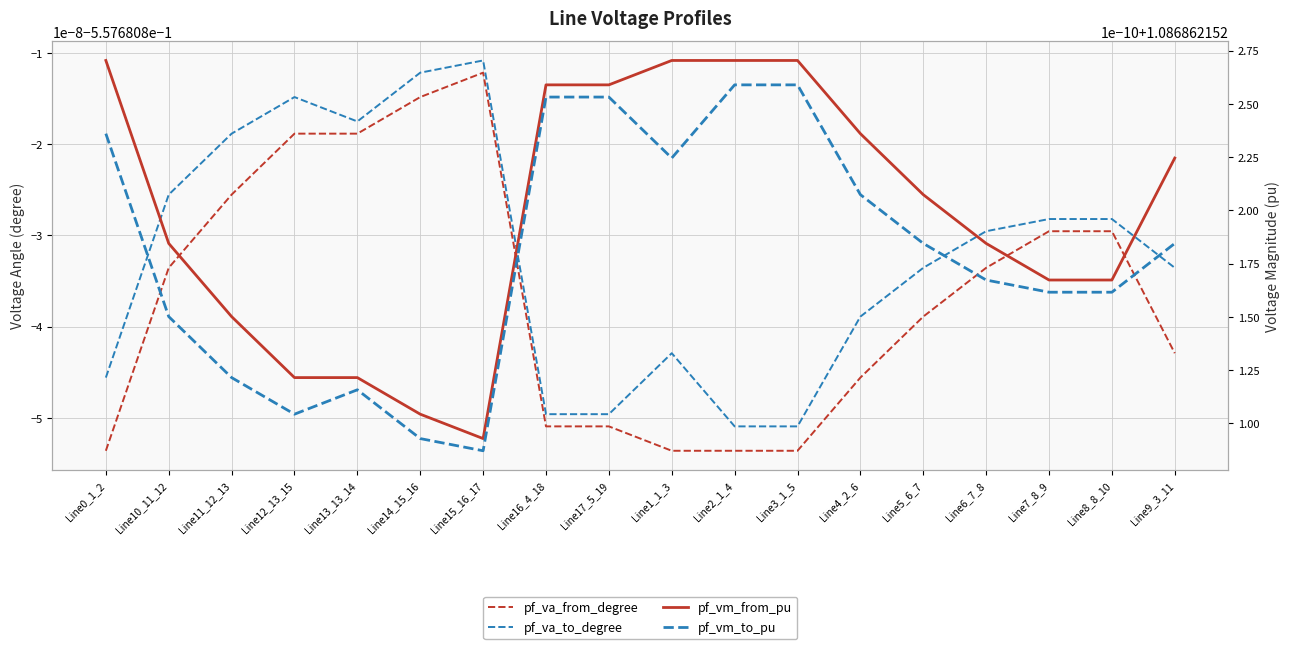

What is the label of the 16th point from the right?

Line11_12_13